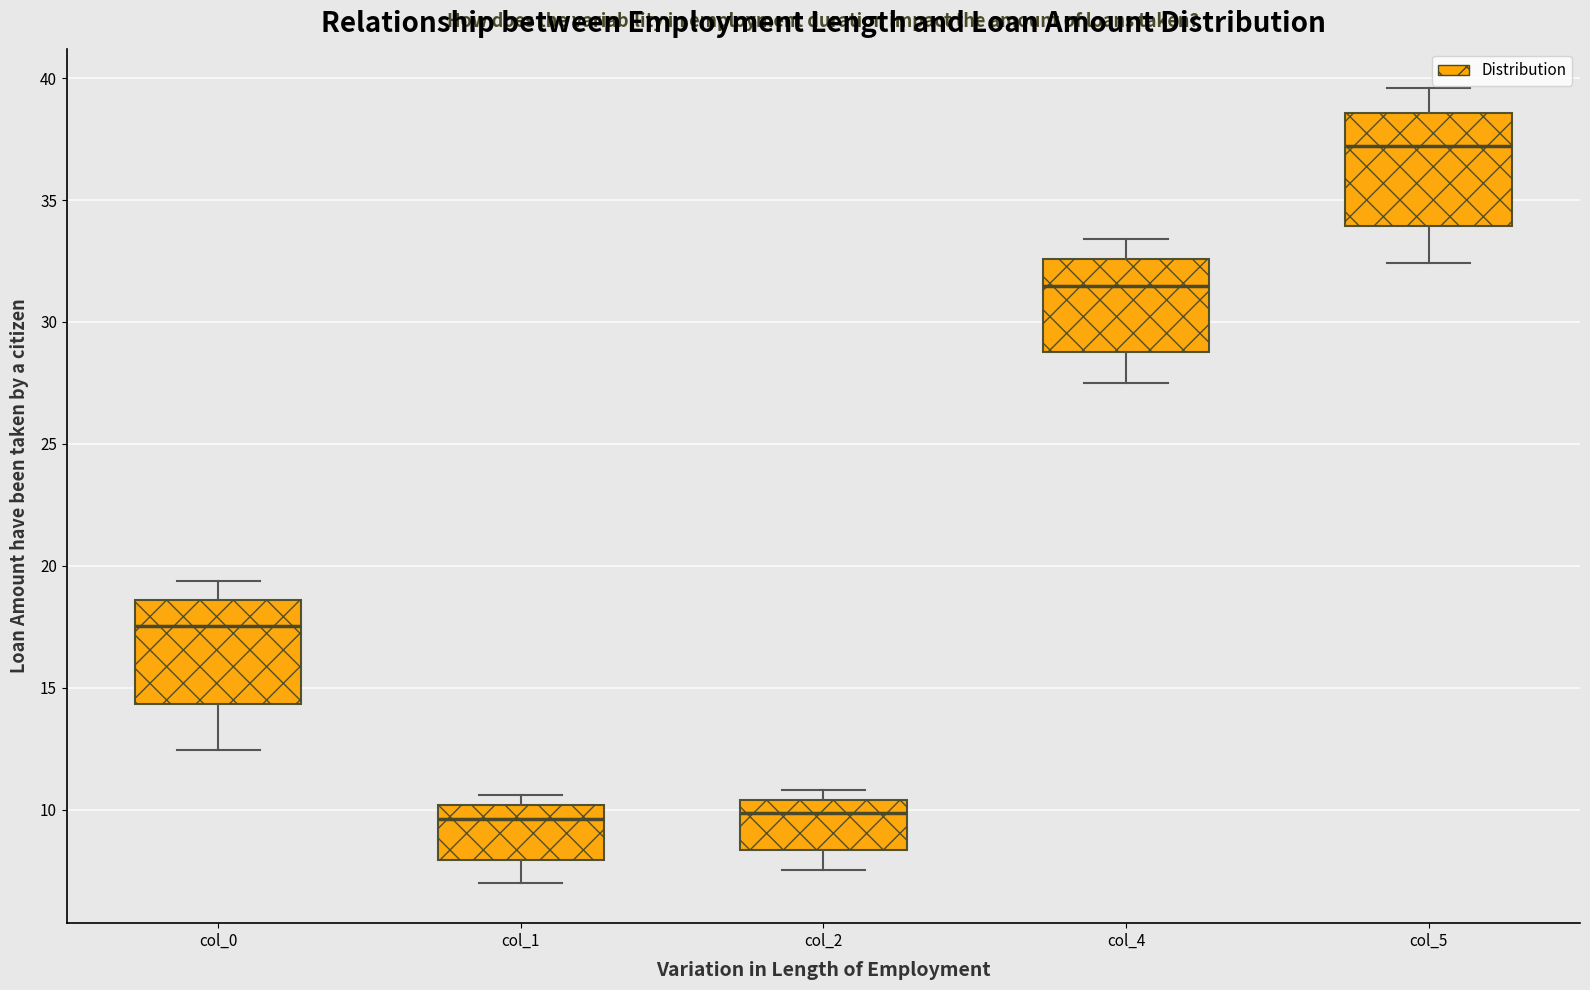

Reading left to right, read every box against the y-axis: the position of its median line, the range the box covers, and the ends of its whiskers. The values are not printed on the chart, so give them approximately, as read against the axis.

col_0: median 17.5, box 14.5 to 18.5, whiskers 12.5 to 19.5
col_1: median 9.5, box 8.0 to 10.0, whiskers 7.0 to 10.5
col_2: median 10.0, box 8.5 to 10.5, whiskers 7.5 to 11.0
col_4: median 31.5, box 29.0 to 32.5, whiskers 27.5 to 33.5
col_5: median 37.0, box 34.0 to 38.5, whiskers 32.5 to 39.5